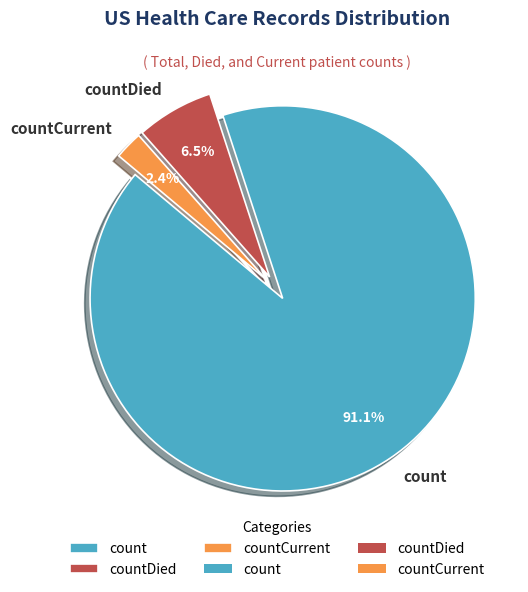

Rank the categories by value from highest to lowest.

count, countDied, countCurrent